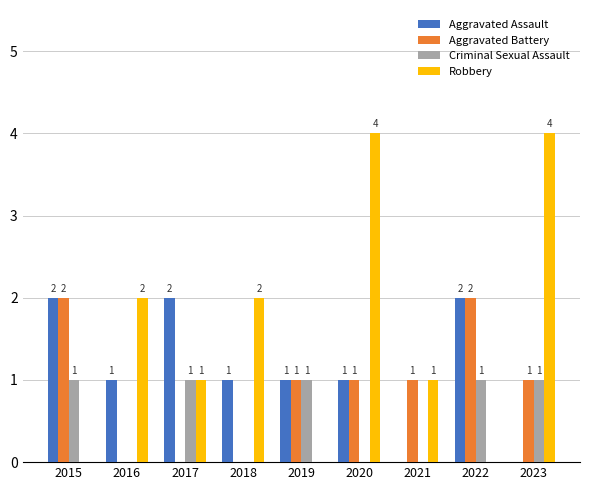

Is it true that Robbery equals 4 at 2023?

True